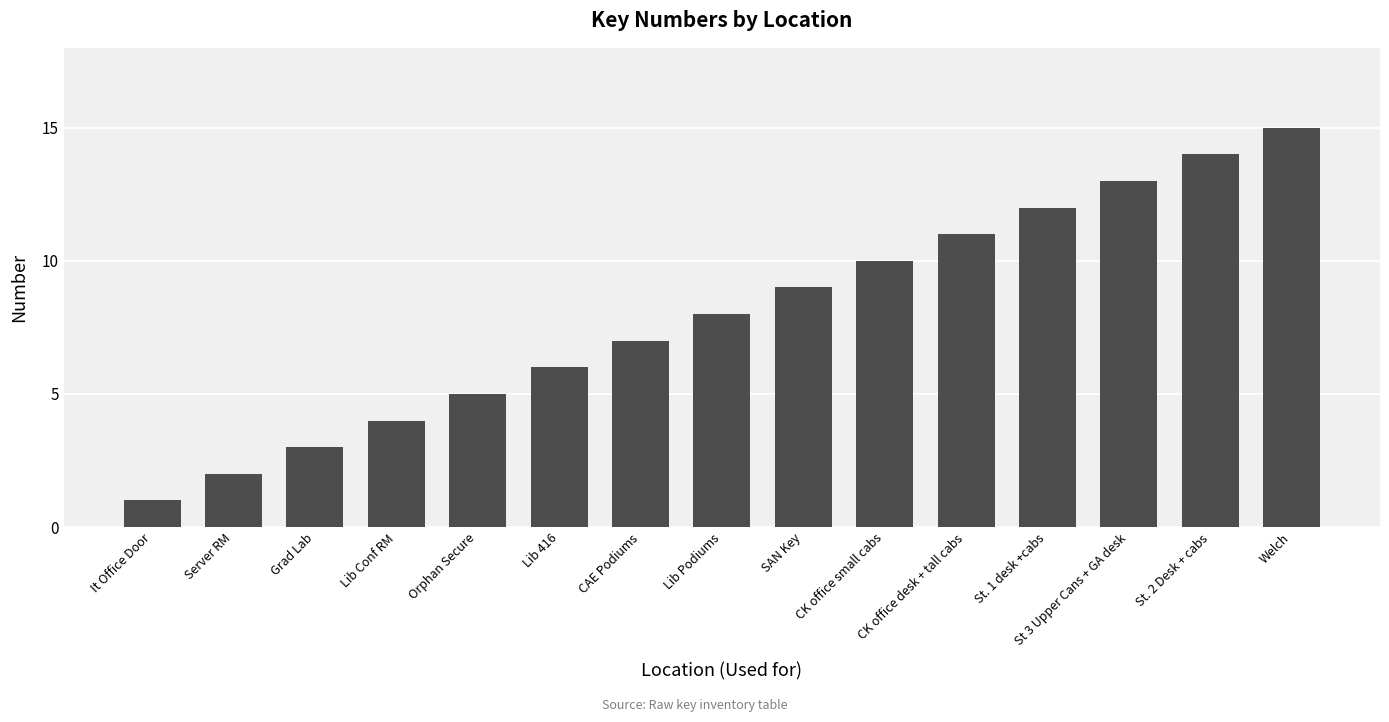

What is the sum of all values?

120